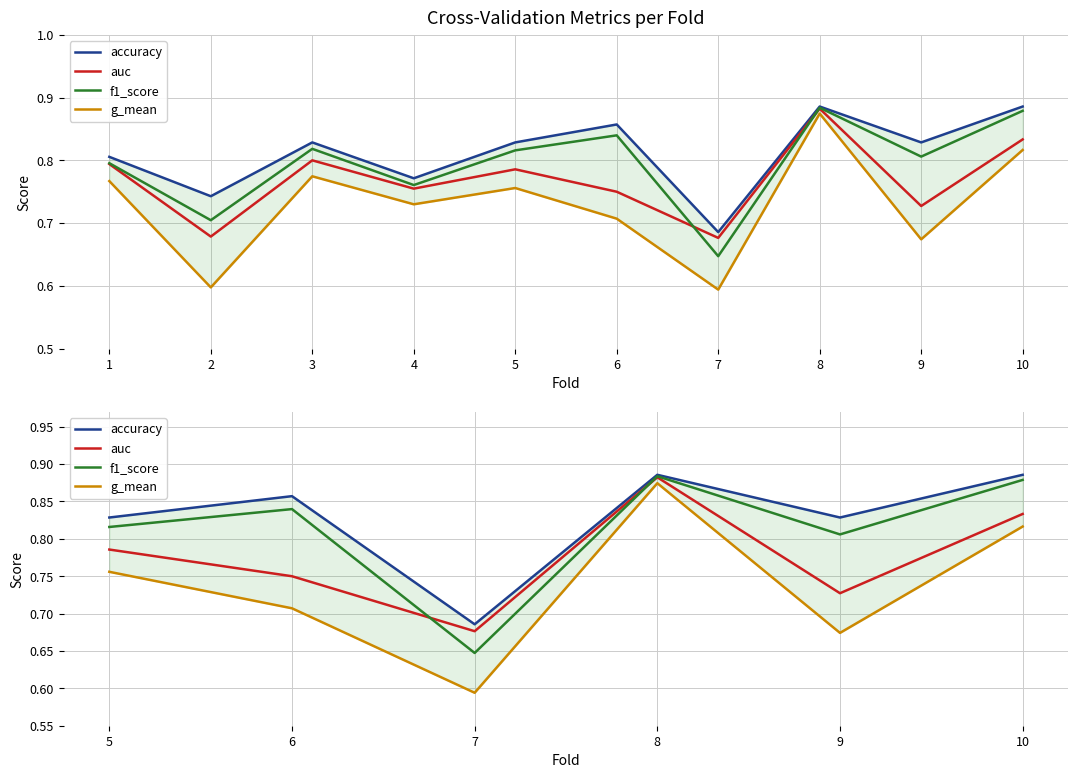

What is the difference between the maximum and minimum values in the f1_score series?

0.2